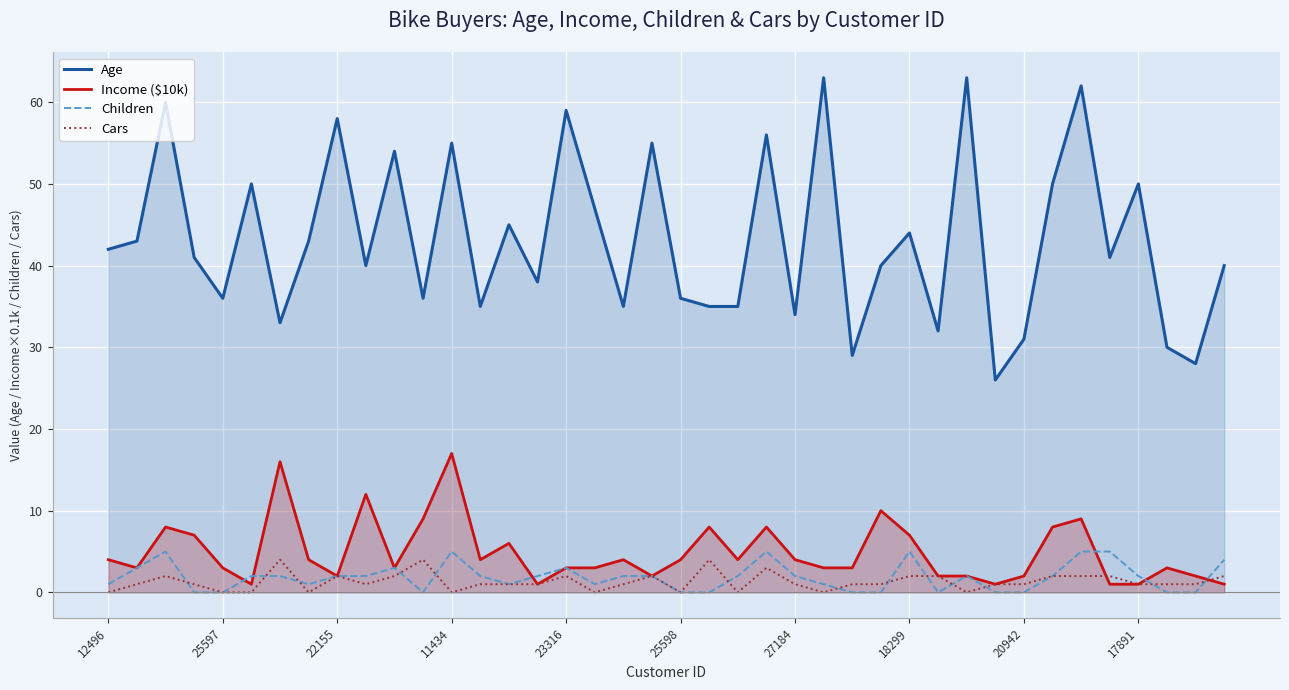

What is the maximum value shown in the chart?

63